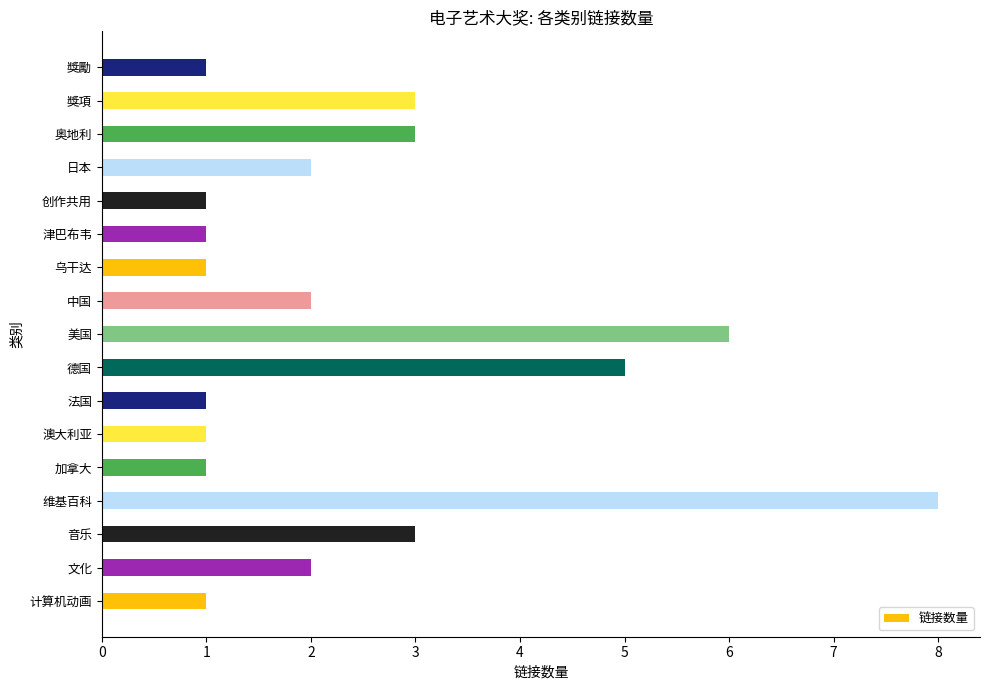

Which category has the highest value across all series?

维基百科